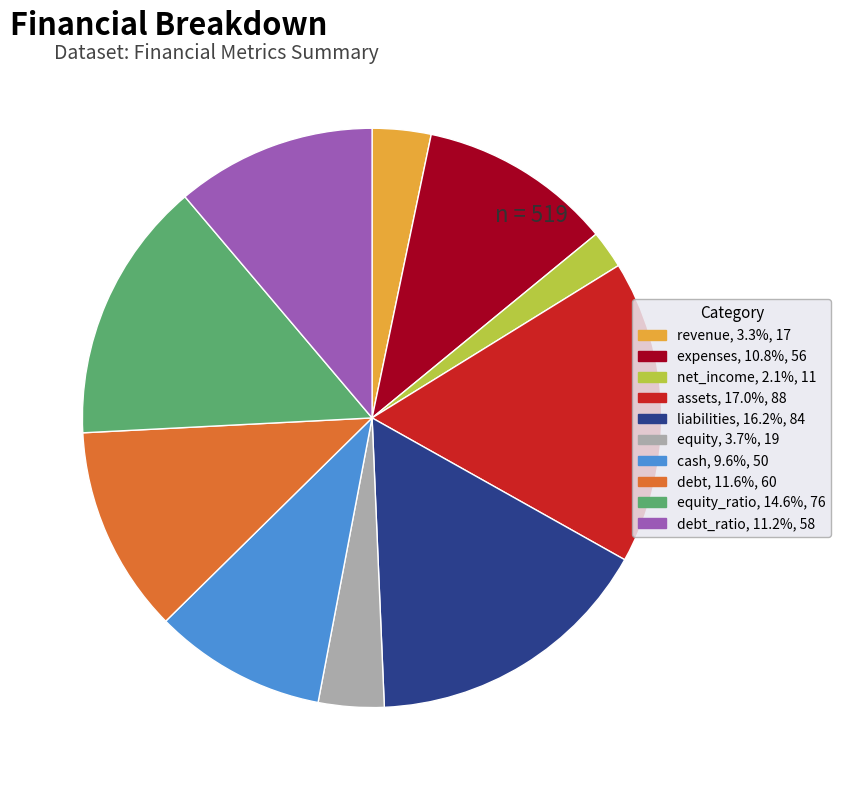

Is there a majority slice in this chart?

No